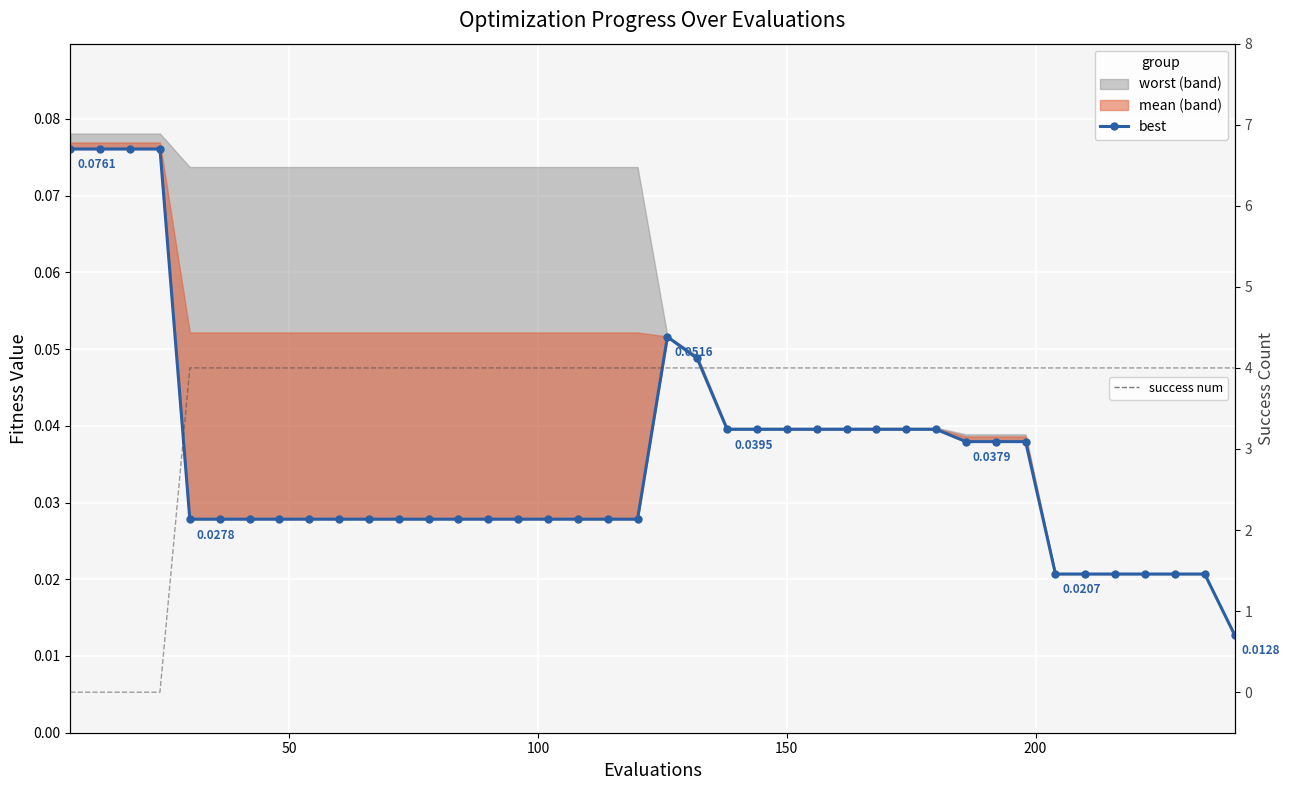

True or false: success num has more than 1 interior local peaks.

False